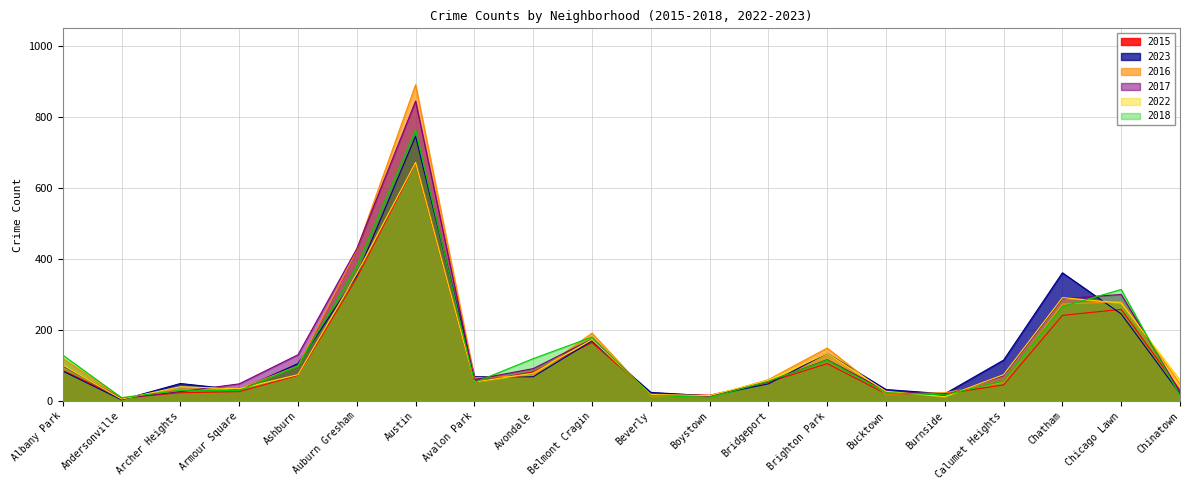

Reading left to right, list all the values displayed in this chart.

2015: 86	8	23	26	72	347	670	52	82	164	21	16	53	105	20	20	45	241	258	30
2023: 84	3	49	31	105	353	746	68	68	169	24	14	48	134	32	20	115	361	245	20
2016: 120	8	33	34	99	426	891	65	72	191	13	12	60	149	19	23	52	273	280	48
2017: 99	7	26	48	130	429	845	60	91	174	19	13	55	116	28	15	71	288	300	25
2022: 101	5	40	34	74	359	672	53	78	173	18	15	58	134	27	12	74	291	276	59
2018: 129	9	30	29	99	380	764	52	119	180	15	10	55	115	23	17	56	266	314	15